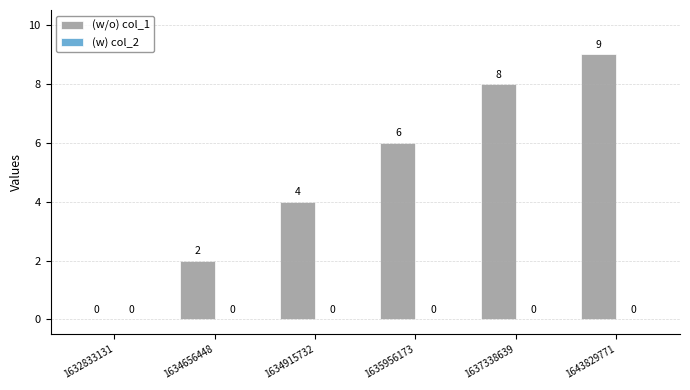

Are the bars horizontal?

No